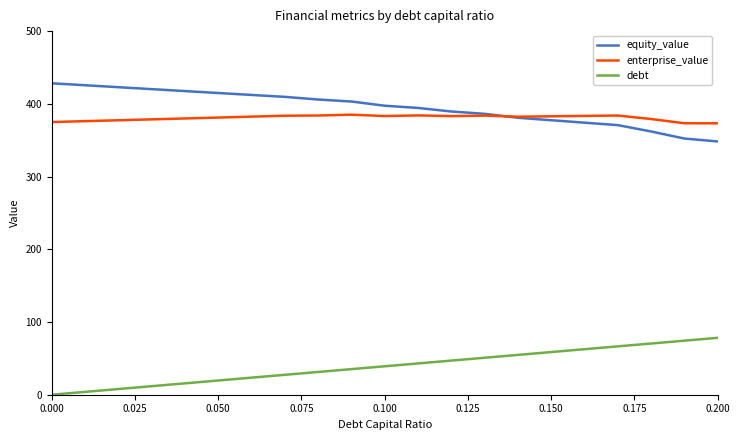

How many distinct data groups are displayed?

3